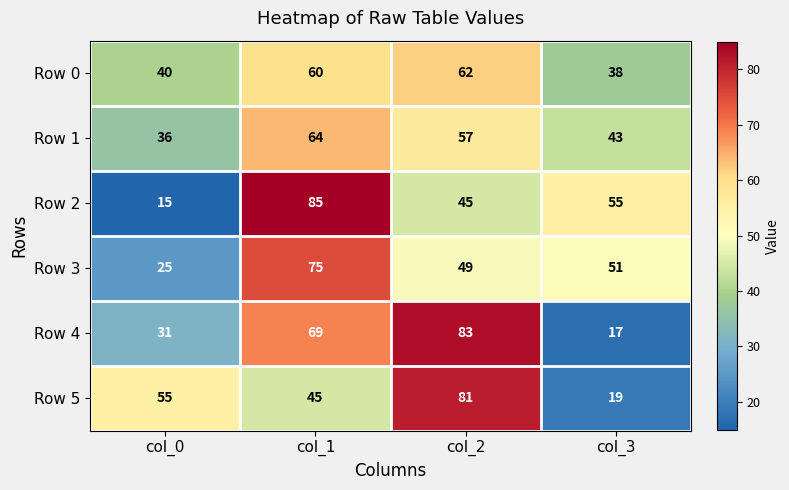

List the series in order of their peak value, highest first.

Row 2, Row 4, Row 5, Row 3, Row 1, Row 0